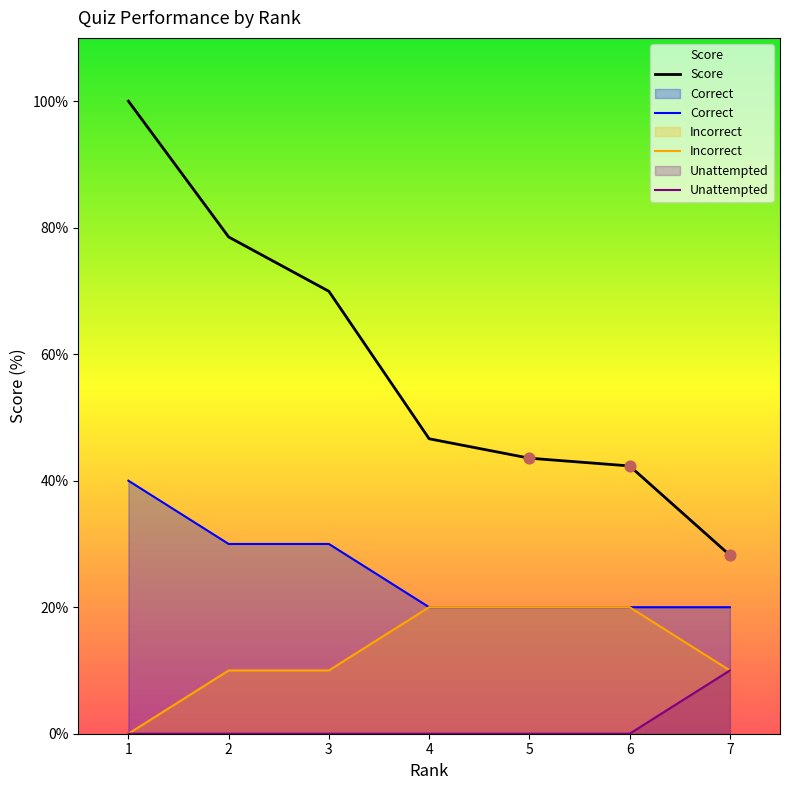

What are all the series names shown in the legend?

Score, Correct, Incorrect, Unattempted